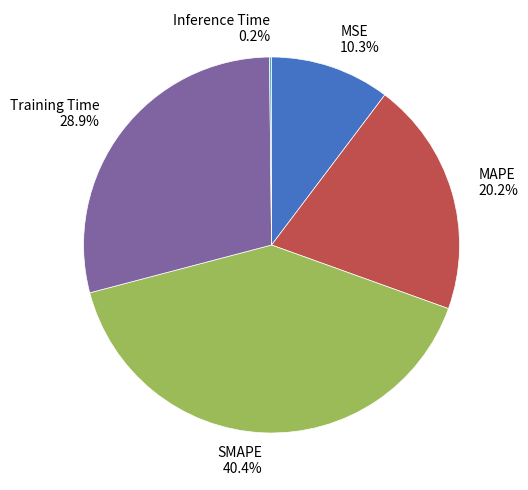

To the nearest percent, what portion does Training Time represent?

29%